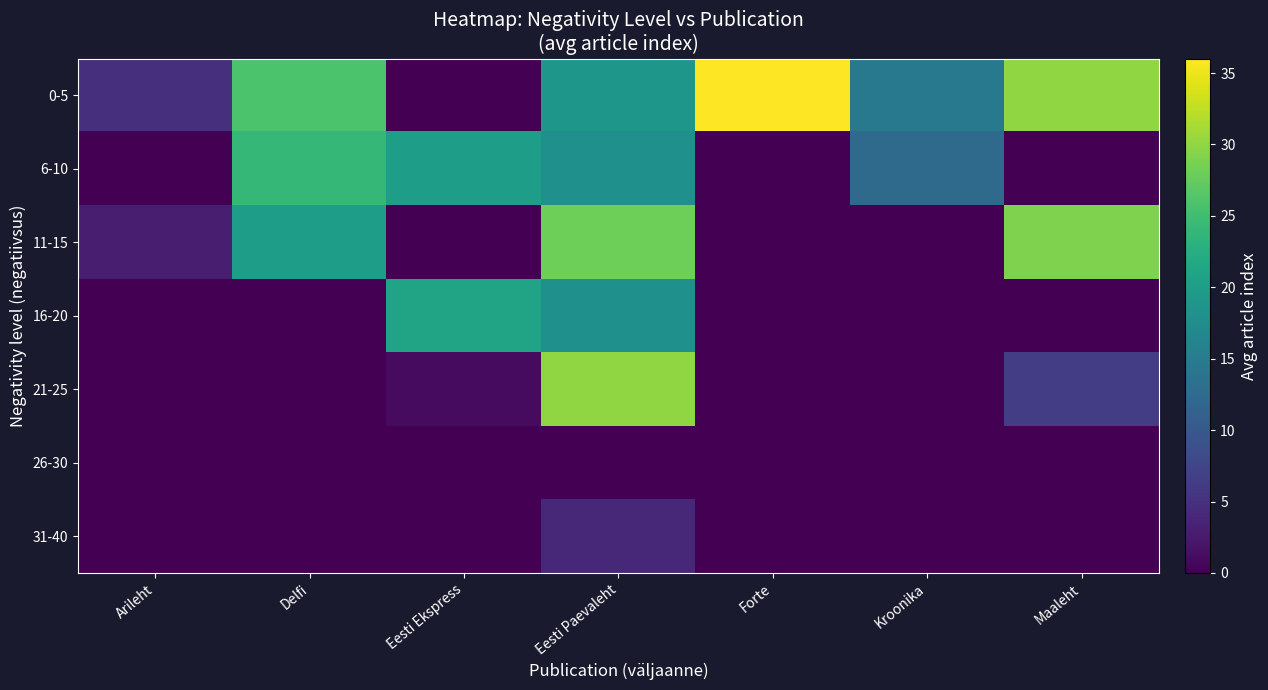

Count the number of data series in this chart.

7